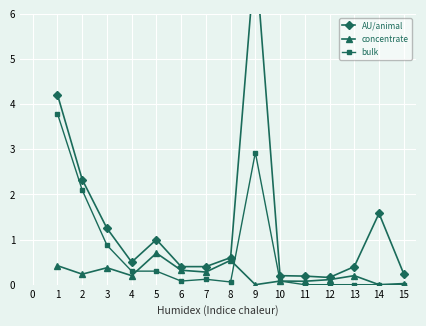

What is the value of the concentrate point at the 4th from the left?

0.2